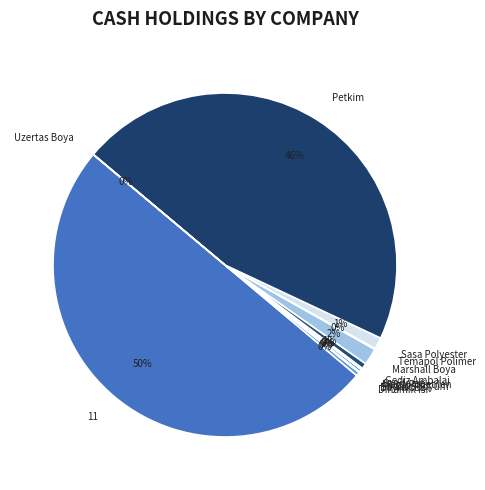

What is the largest slice in the pie chart?

11